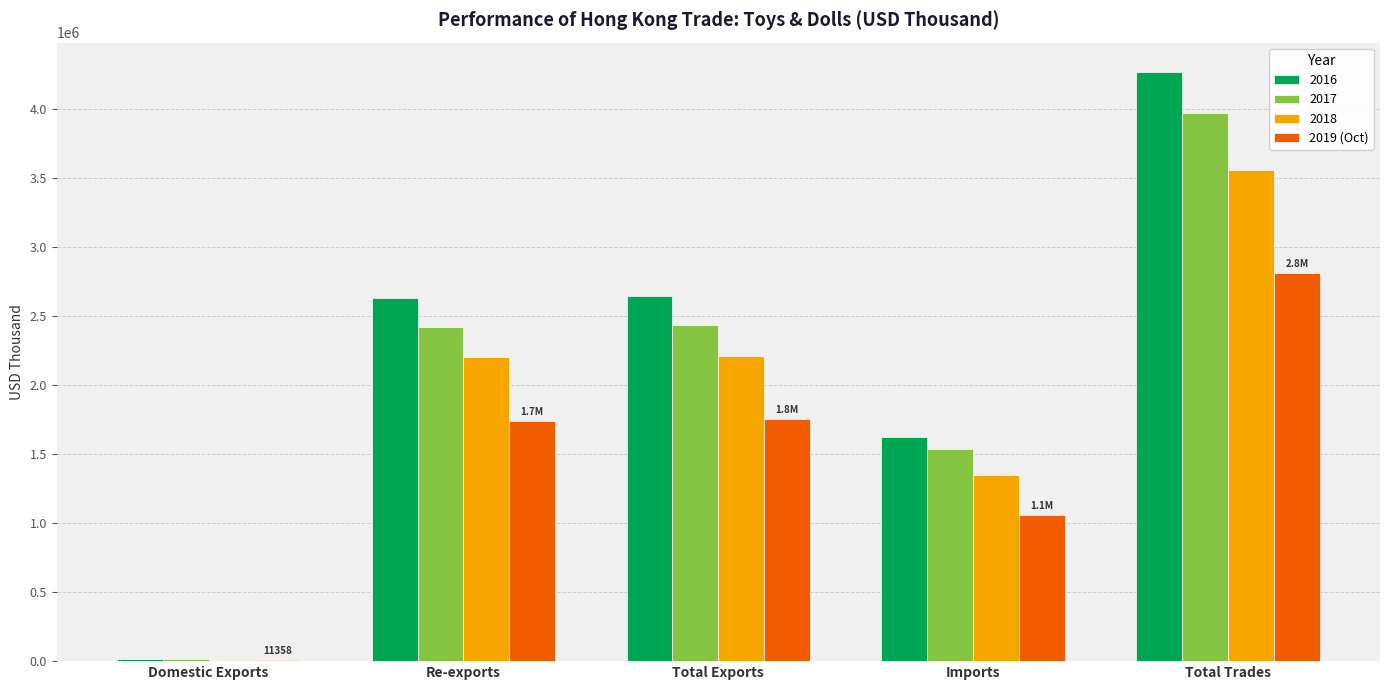

What is the sum of the 2019 (Oct) values at Total Exports and Re-exports?

3494004.3